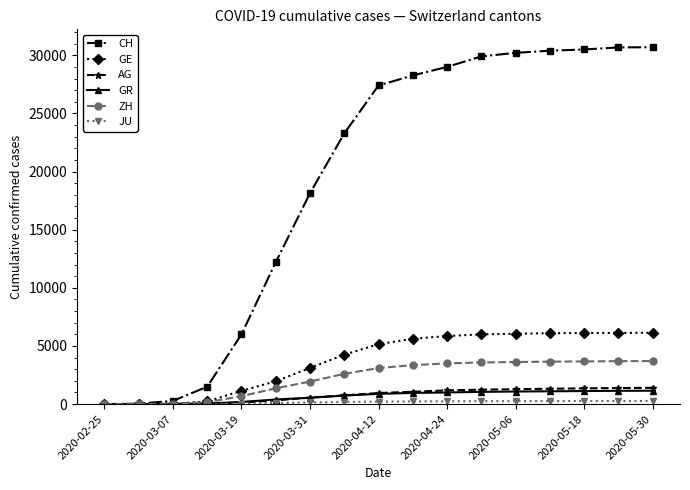

Which series has the widest spread of values?

CH